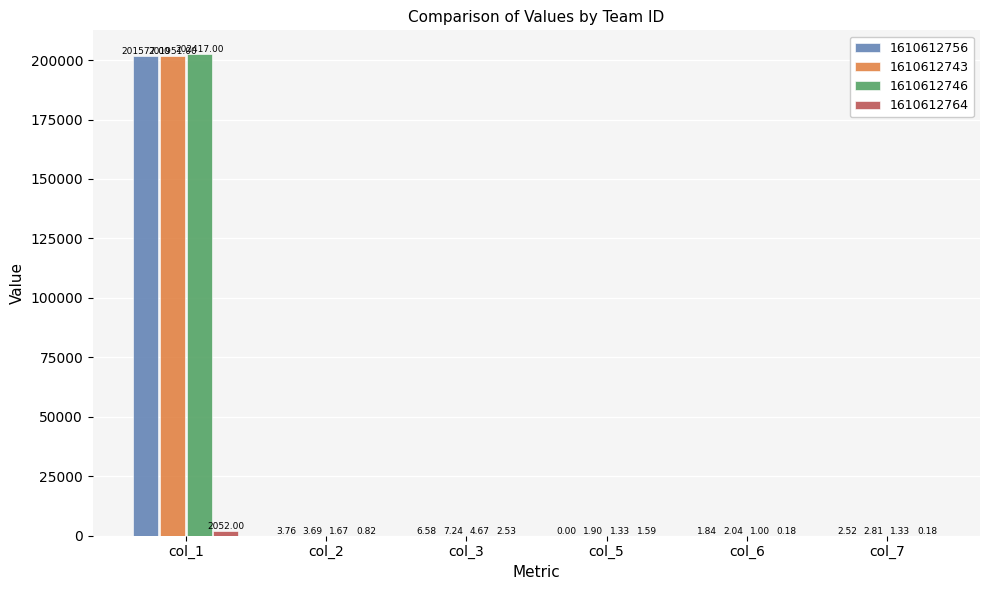

Which series has the largest total across all categories?

1610612746